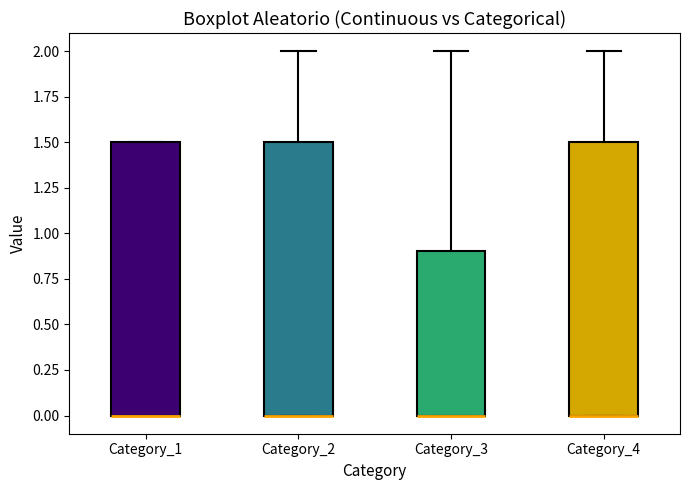

Where is the lower edge of the box for Category_1 on the y-axis? The values are not printed on the chart, so give them approximately, as read against the axis.

0.0